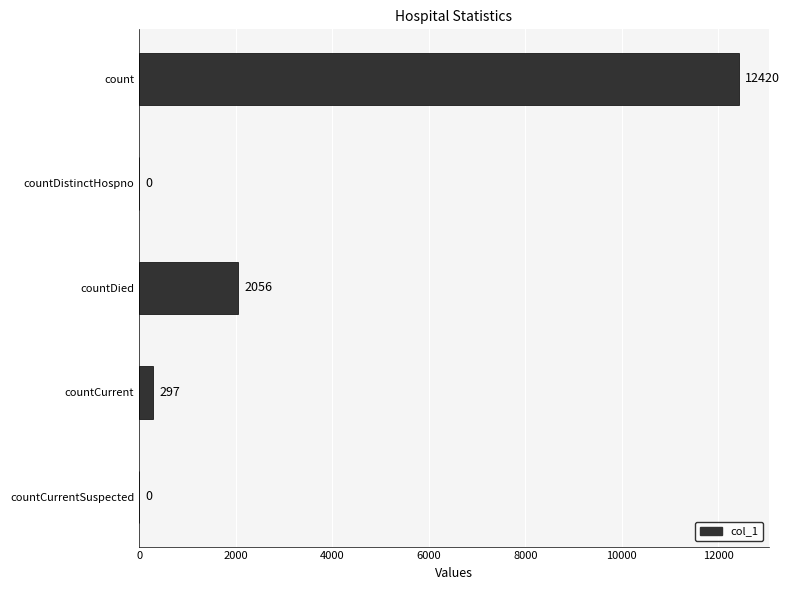

Reading bottom to top, extract all data points from this chart.

countCurrentSuspected=0	countCurrent=297	countDied=2056	countDistinctHospno=0	count=12420